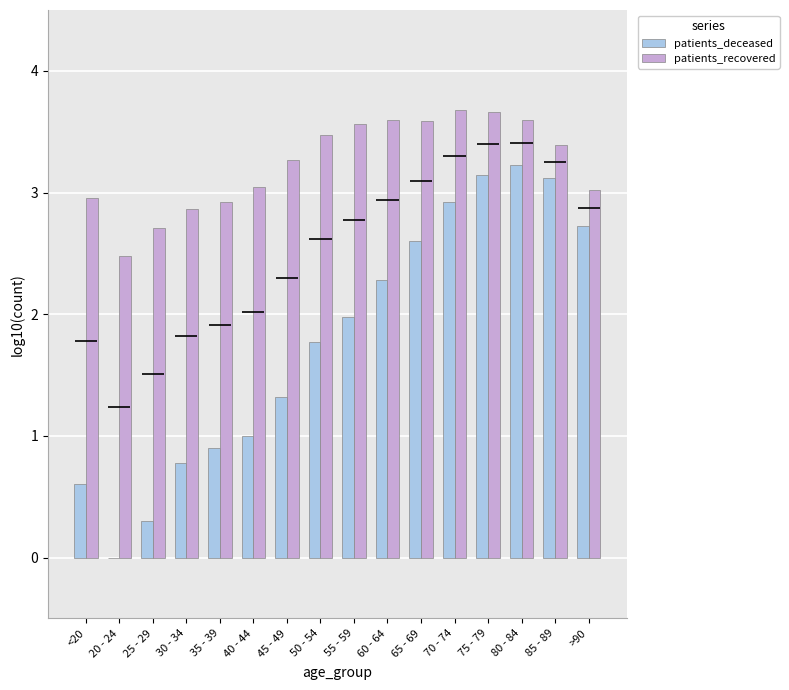

Which series has the largest total across all categories?

patients_recovered